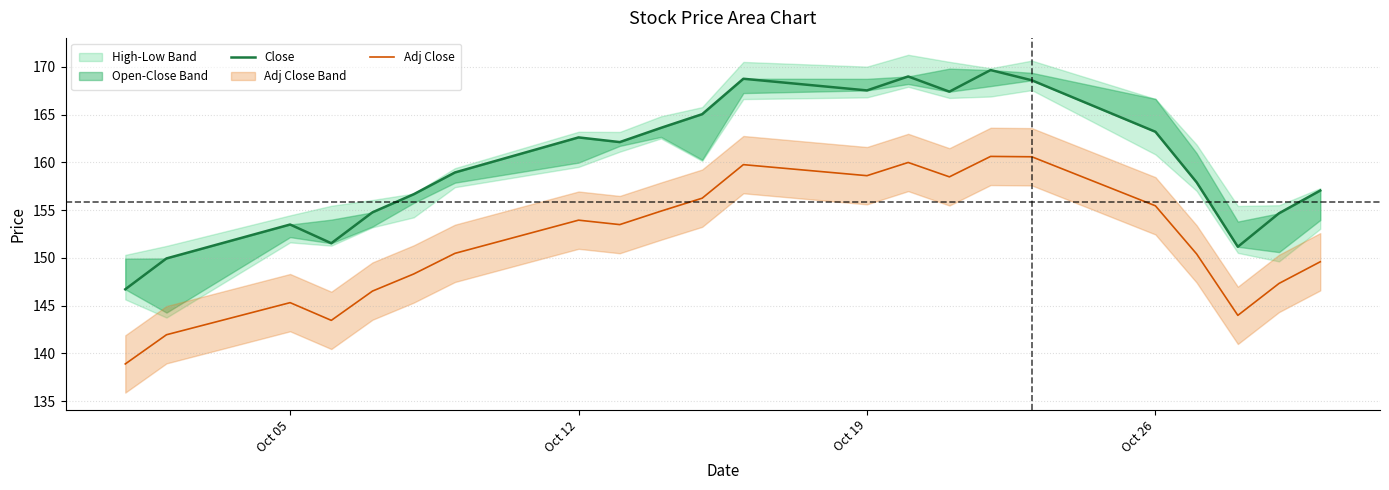

What is the minimum value for Adj Close?

138.9